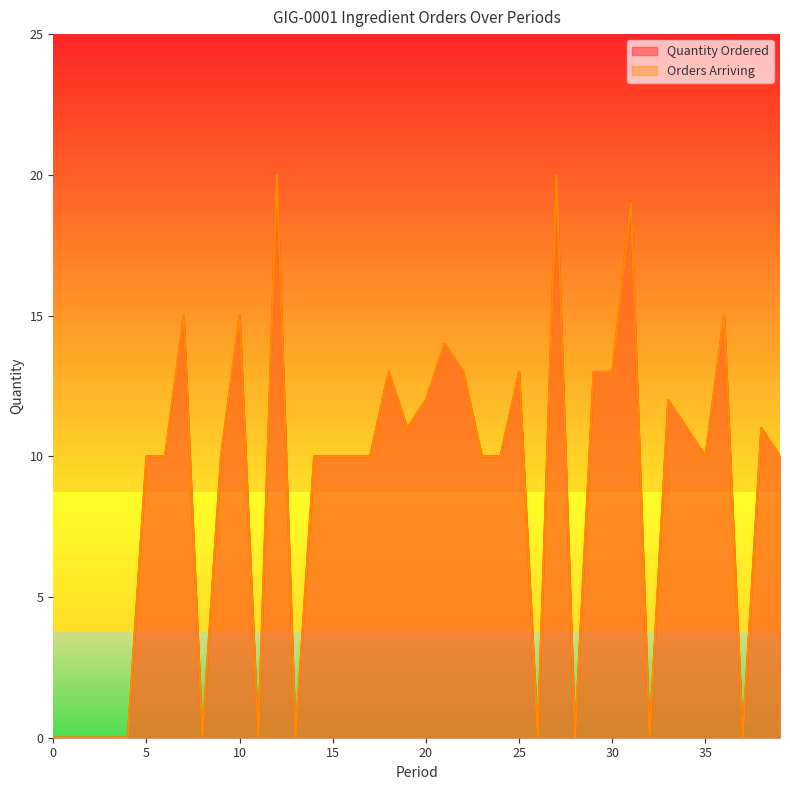

Is the value of Quantity Ordered at 22 greater than the value of Orders Arriving at 3?

Yes